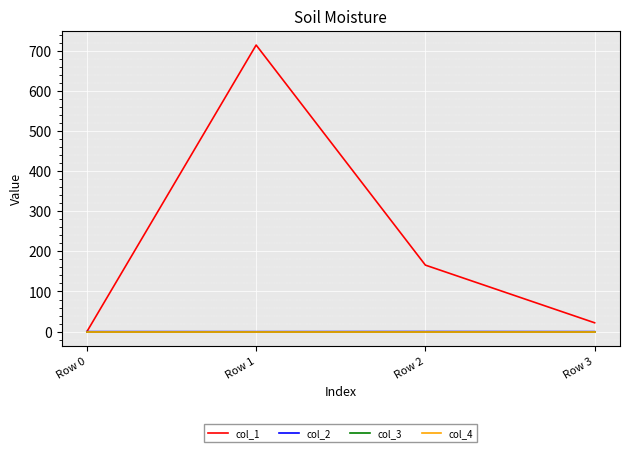

How many series are shown in this chart?

4